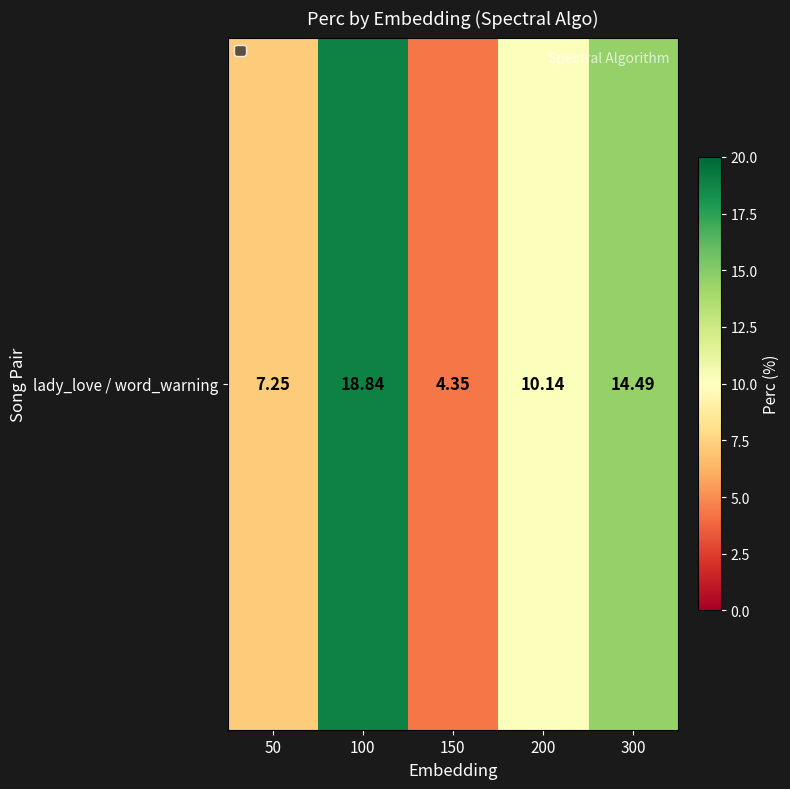

How many distinct data groups are displayed?

1